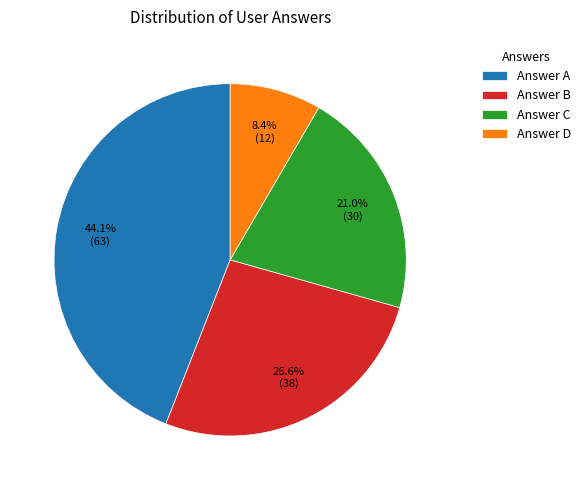

To the nearest percent, what is the average slice percentage?

25%